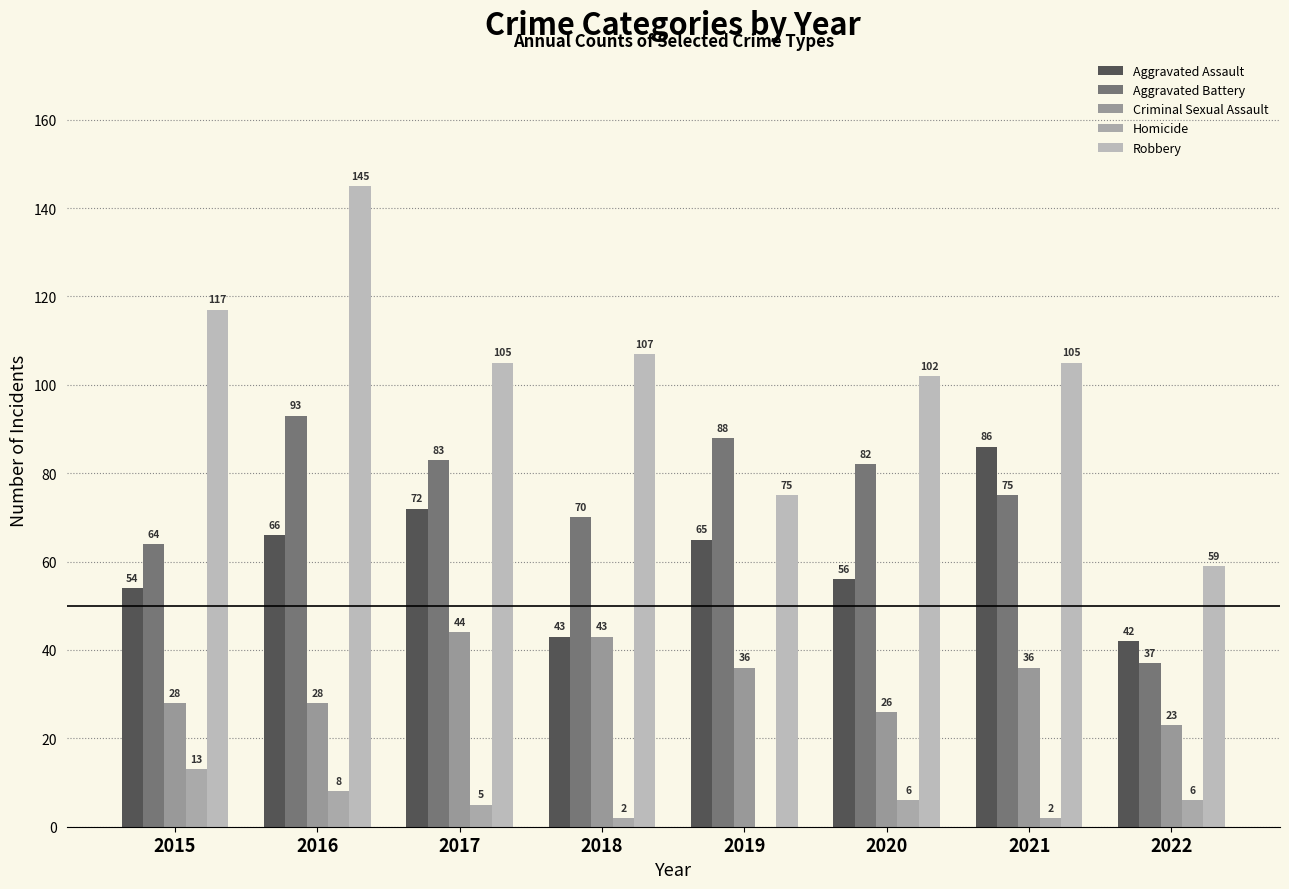

Count the number of categories in the chart.

8